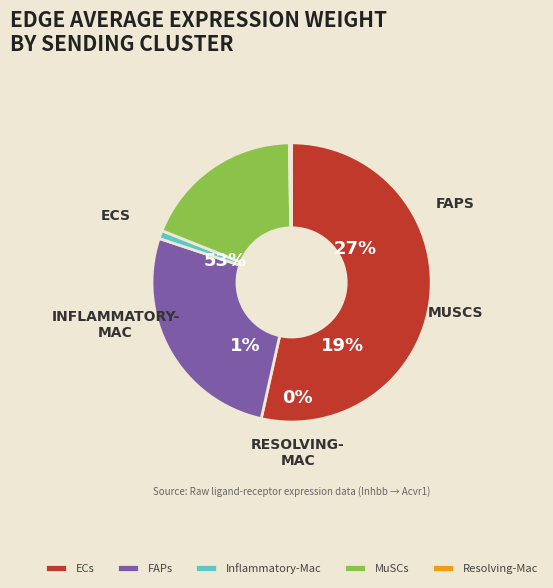

Combined, what portion of the pie is FAPs and ECs?

80.1%